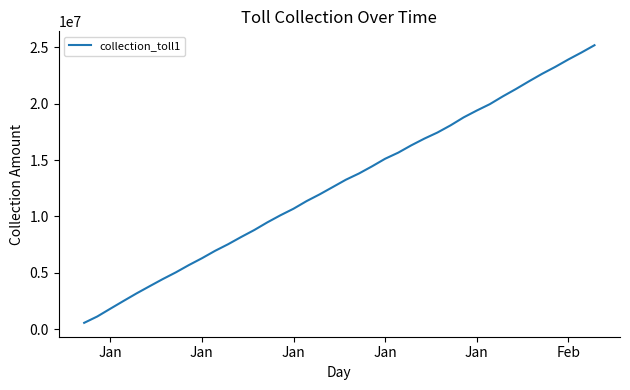

Reading left to right, transcribe all the data shown in this chart.

561860	1124490	1815200	2497705	3170365	3808585	4438950	5035065	5684215	6290500	6945560	7534020	8176970	8793600	9474235	10102150	10683885	11360315	11959330	12605935	13254850	13807725	14442060	15114375	15655475	16305540	16901530	17441605	18076535	18783780	19388170	19956450	20651125	21302575	21987915	22650515	23261425	23918130	24534225	25184545